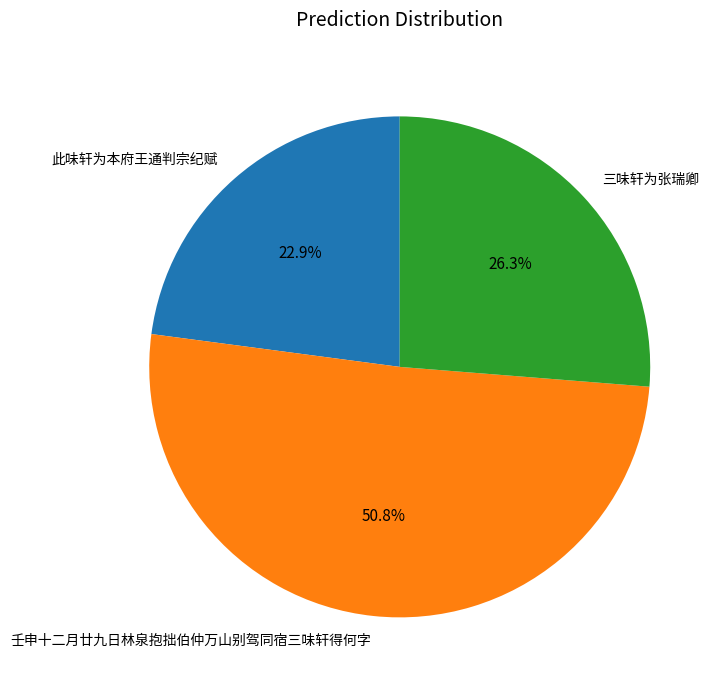

Is it true that 此味轩为本府王通判宗纪赋 is 28% of the pie?

False